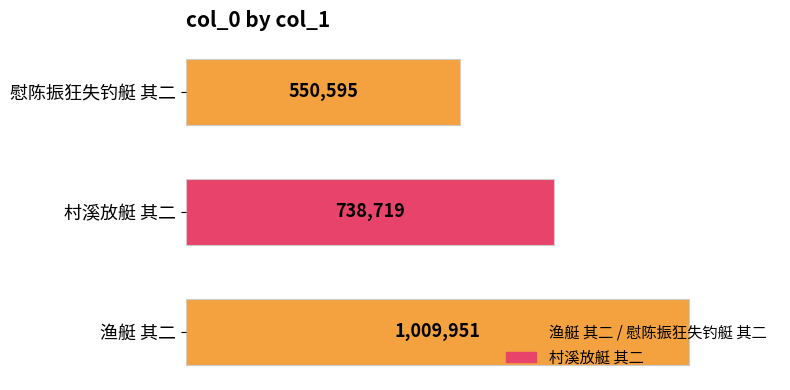

The chart shows a value of 1282926 at 村溪放艇 其二. True or false?

False